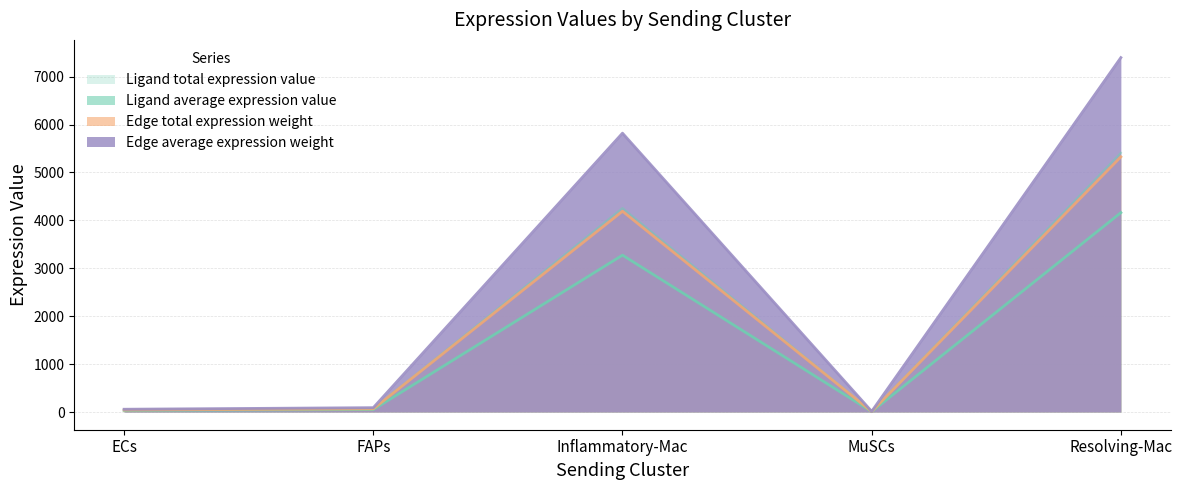

The value of Edge total expression weight at MuSCs is 7.3. True or false?

True